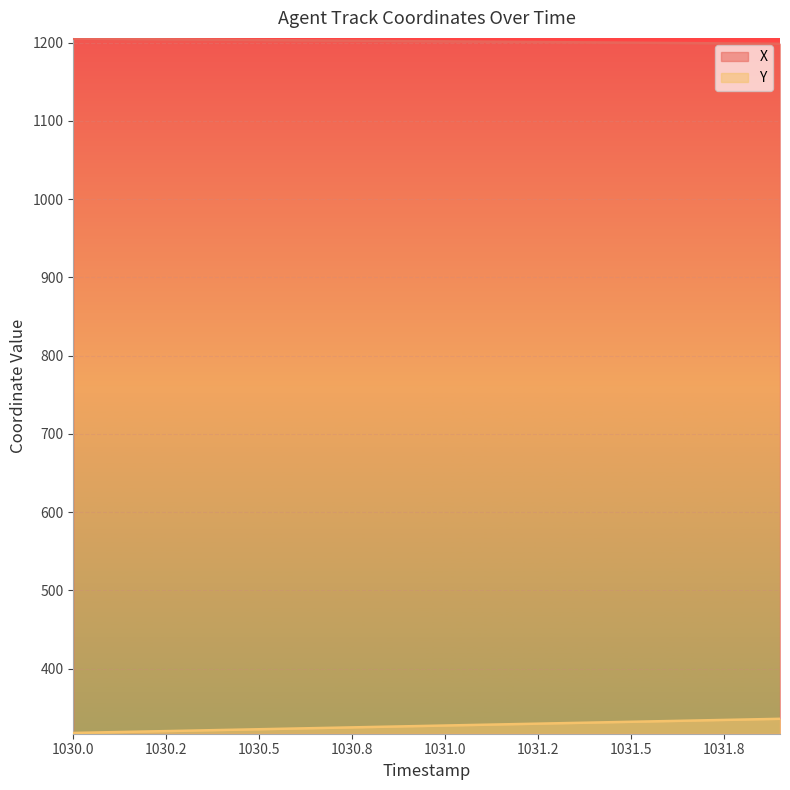

What is the average value of the Y series?

326.7